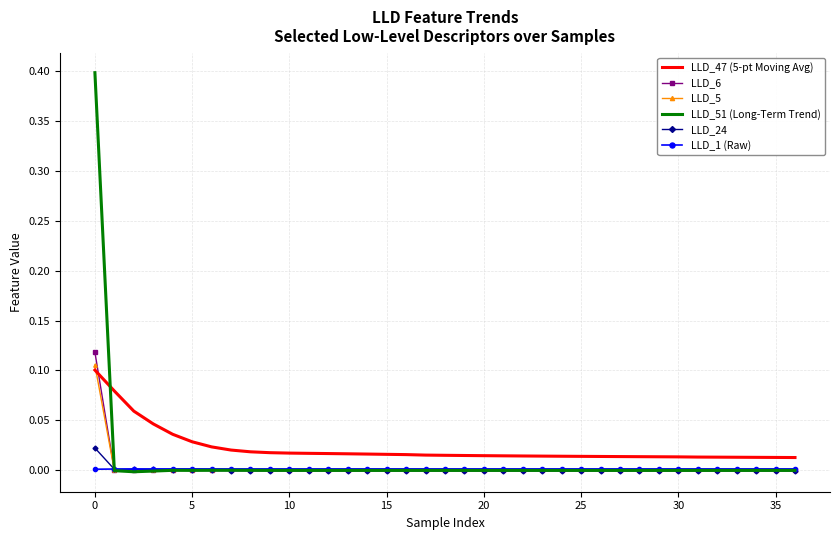

What are all the series names shown in the legend?

LLD_47 (5-pt Moving Avg), LLD_6, LLD_5, LLD_51 (Long-Term Trend), LLD_24, LLD_1 (Raw)